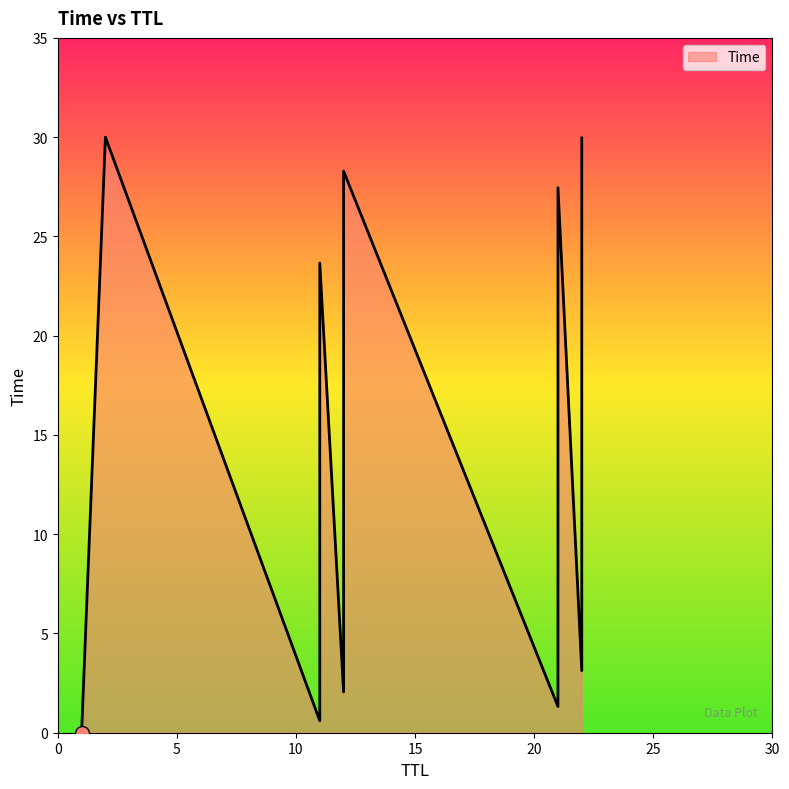

Which has a higher value, 22 or 12?

22